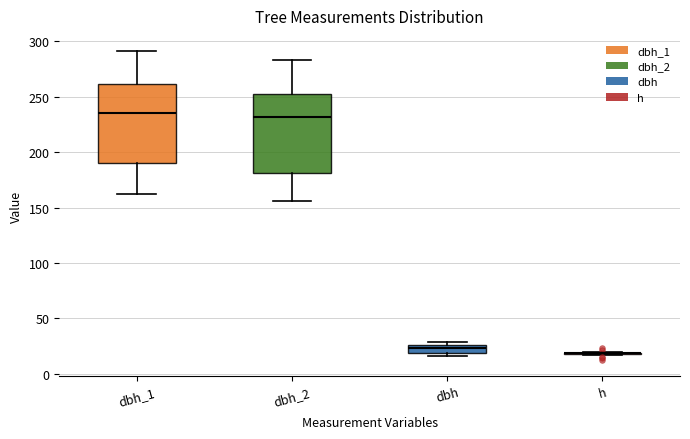

Where does the median line of the box for dbh_2 sit on the y-axis? The values are not printed on the chart, so give them approximately, as read against the axis.

230